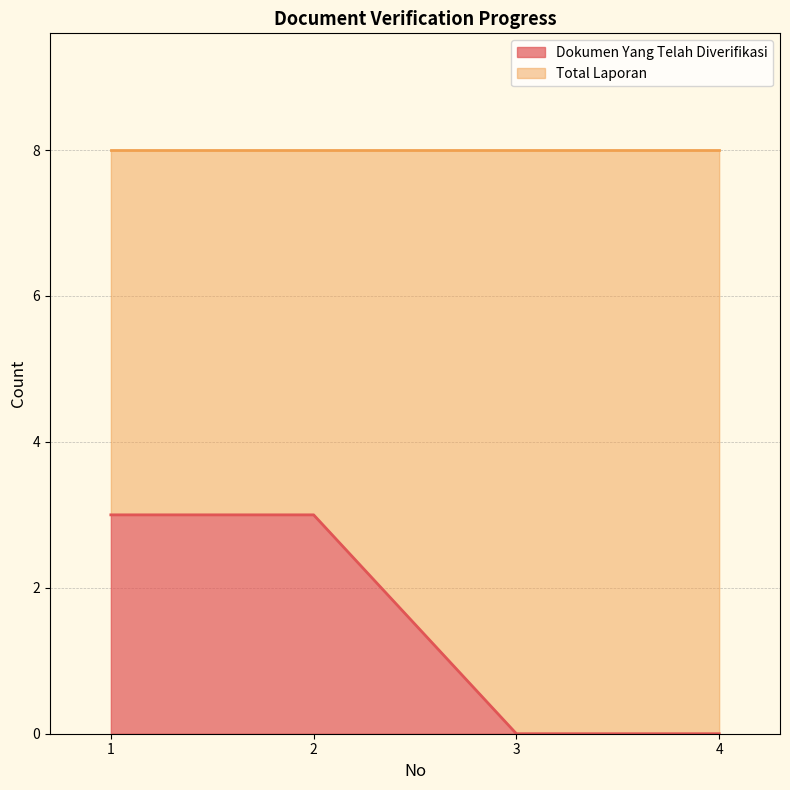

What is the difference between the values at 2 and 4?

3